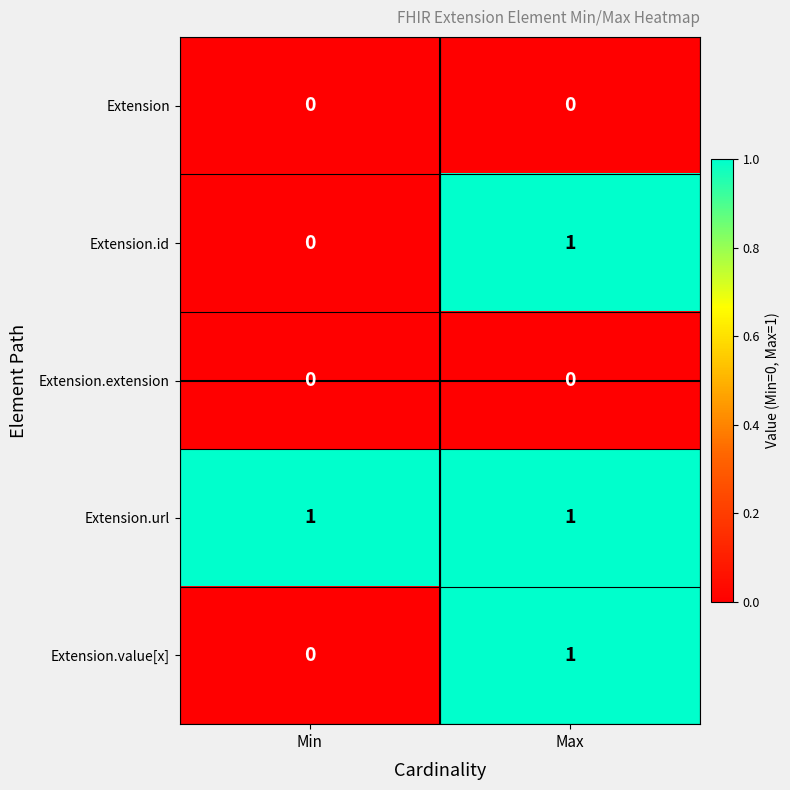

What is the total value across all series at Min?

1